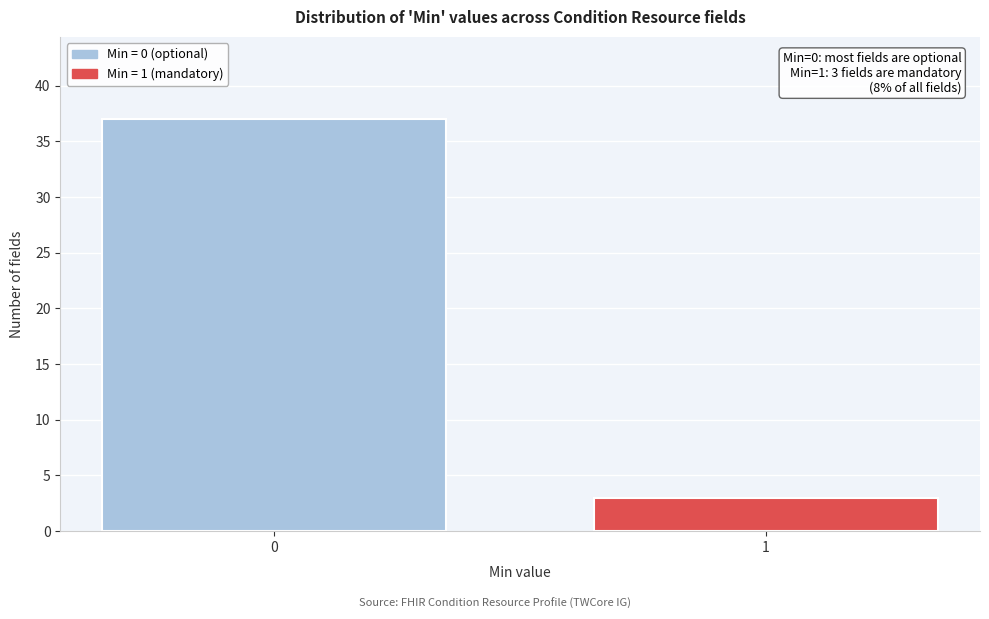

Reading left to right, what are all the values shown in this chart?

37	3